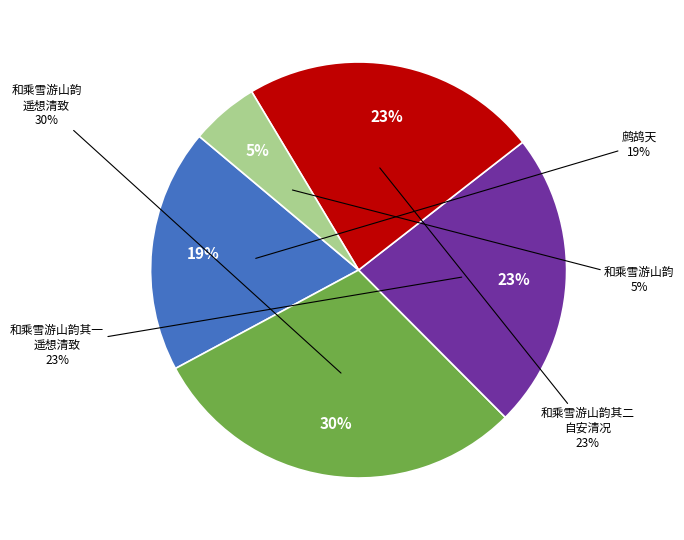

What is the smallest slice in the pie chart?

和乘雪游山韵